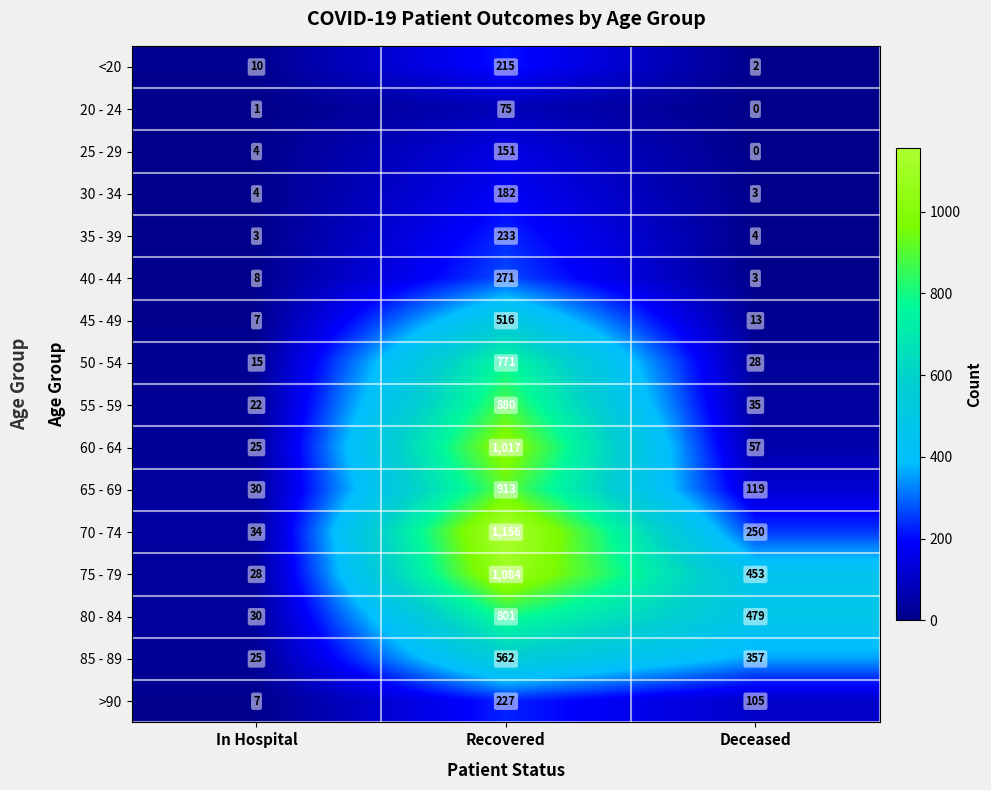

Which series has the largest total across all categories?

75 - 79